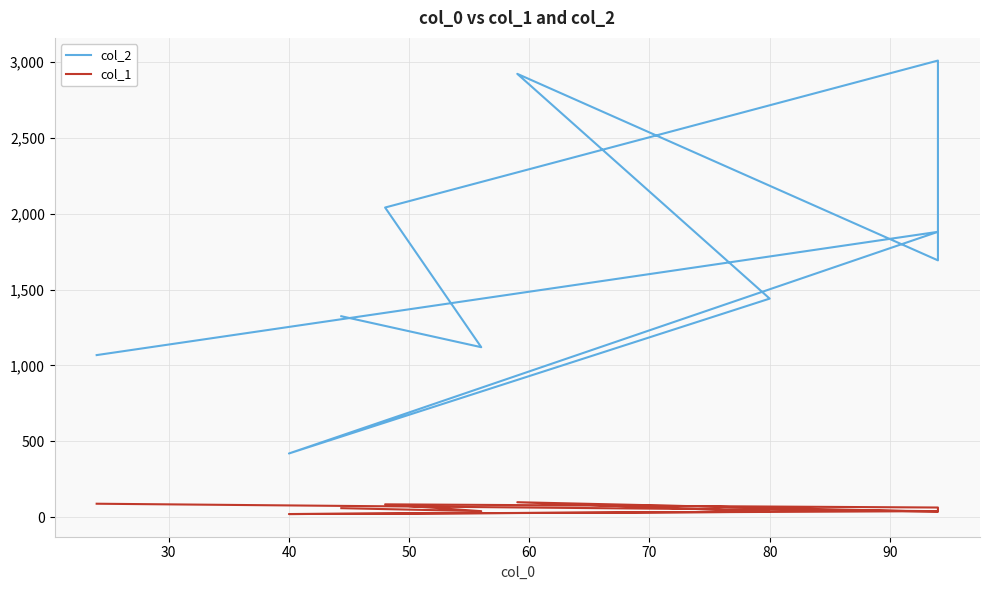

What is the lowest value of the col_2 series?

420.0